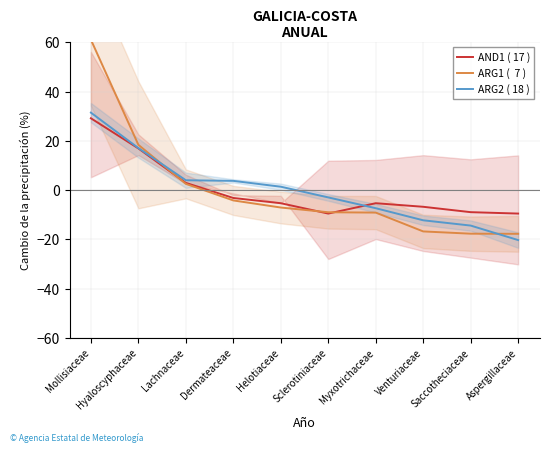

Is it true that AND1 ( 17 ) equals -9.6 at Sclerotiniaceae?

True